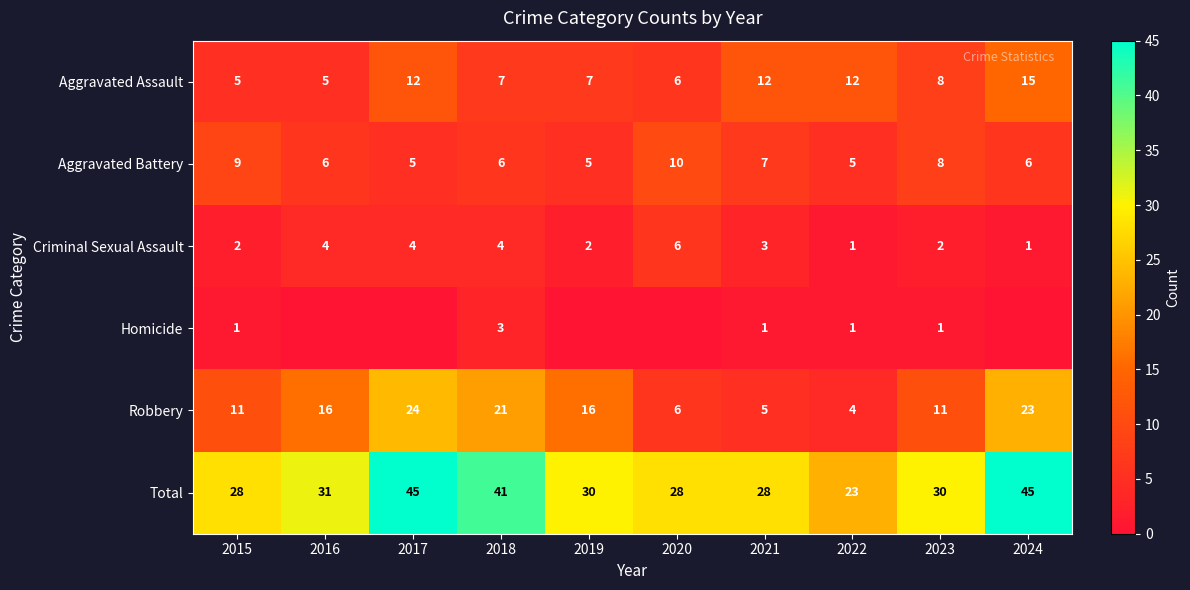

At which category is the sum across all series the highest?

2017